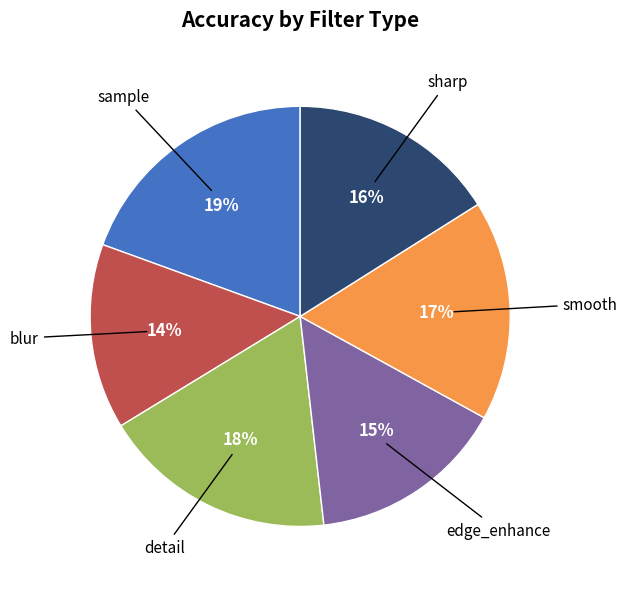

Is there any slice that represents more than half of the pie?

No